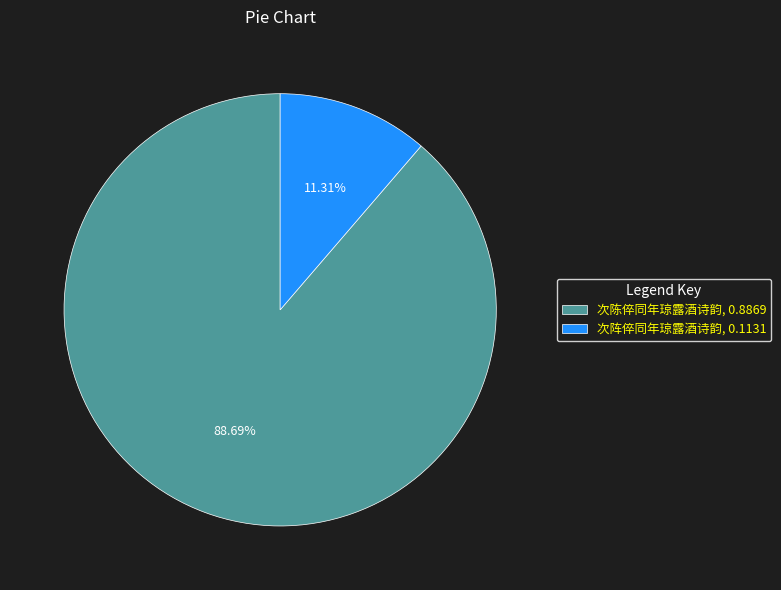

How many slices are in this pie chart?

2